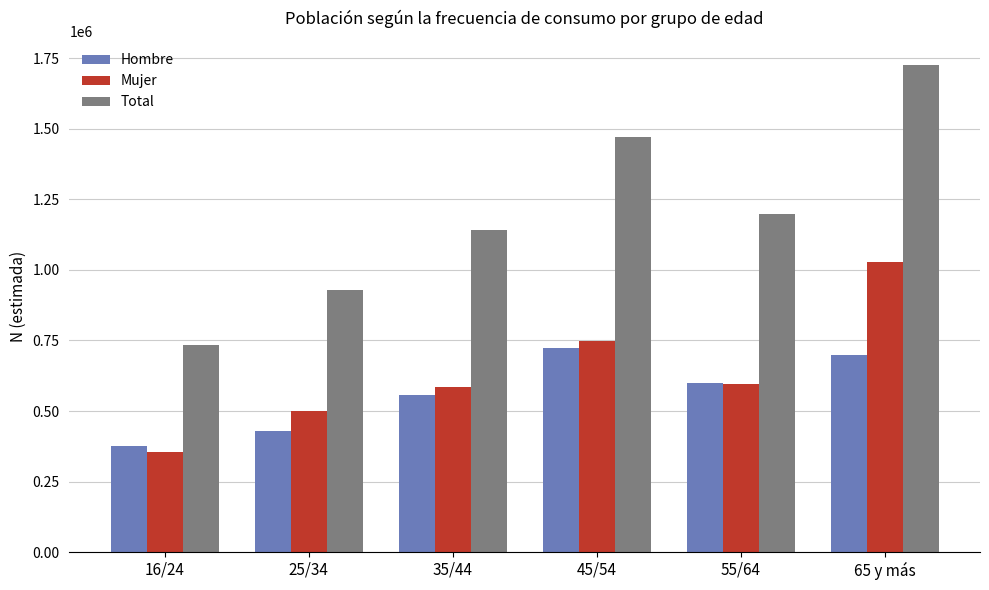

Does the chart contain stacked bars?

No